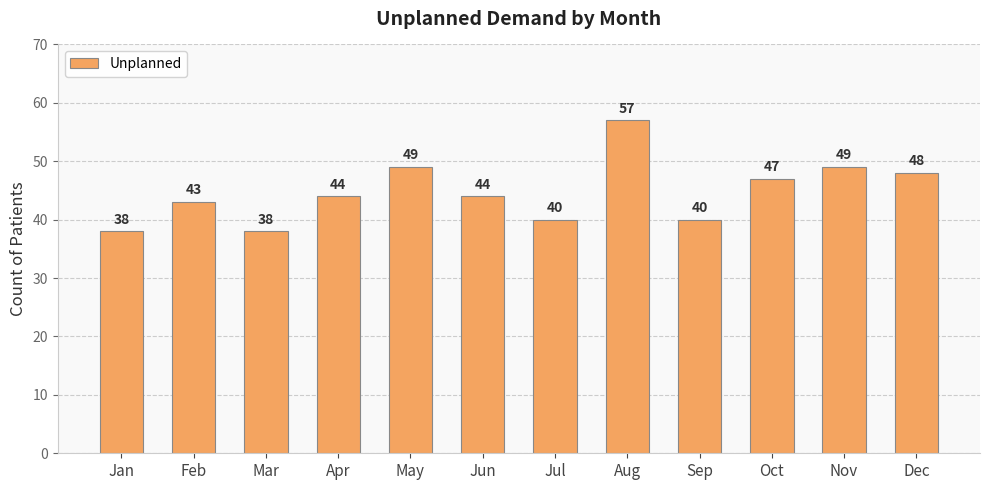

Does the chart contain stacked bars?

No